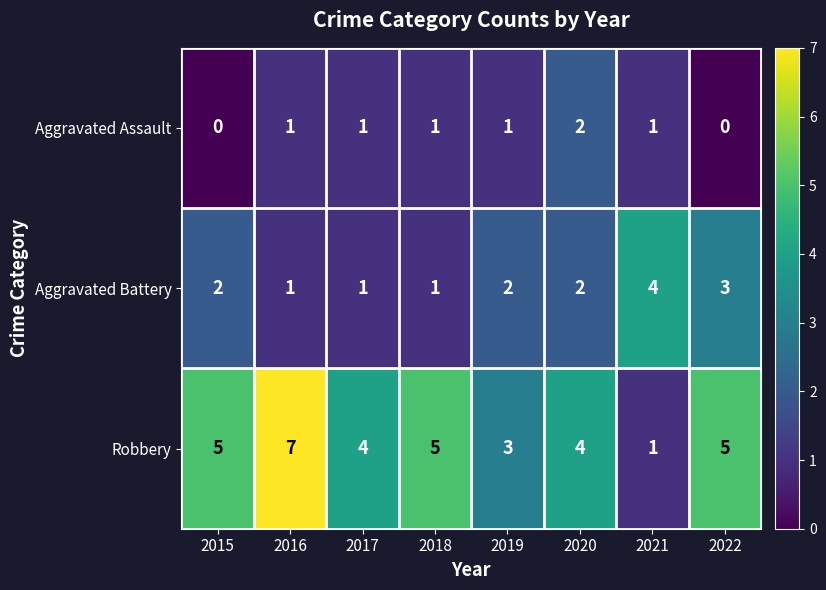

How many categories are shown in the chart?

8